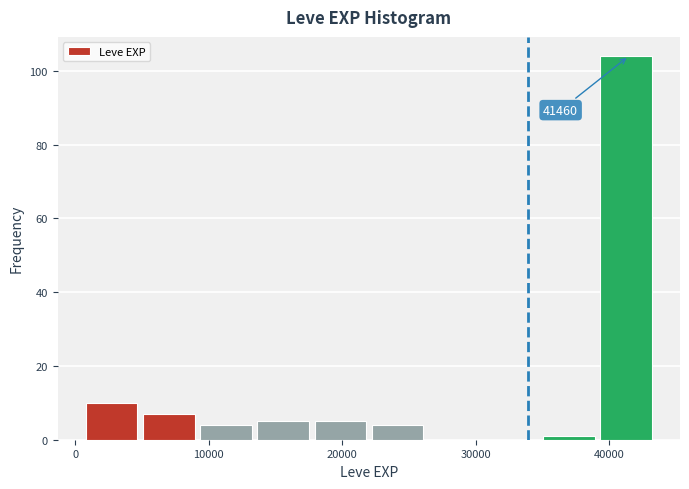

Over which range of the x-axis is the bar tallest?

39000 to 44000